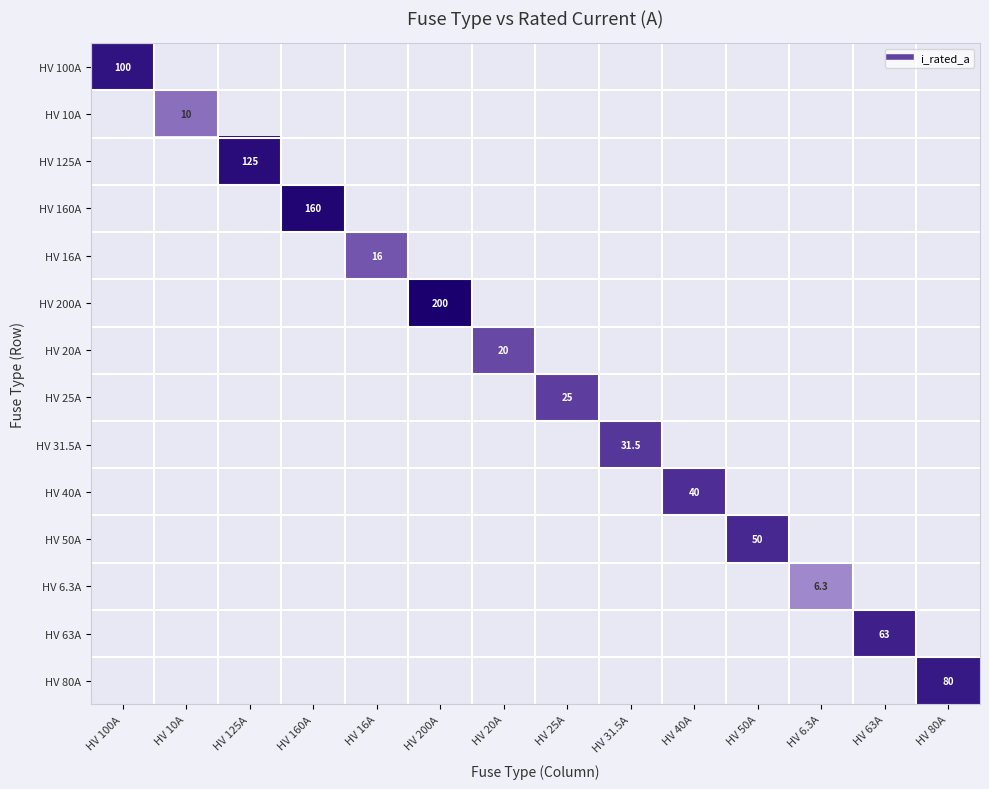

Is the value of HV 160A at HV 160A greater than the value of HV 10A at HV 25A?

Yes